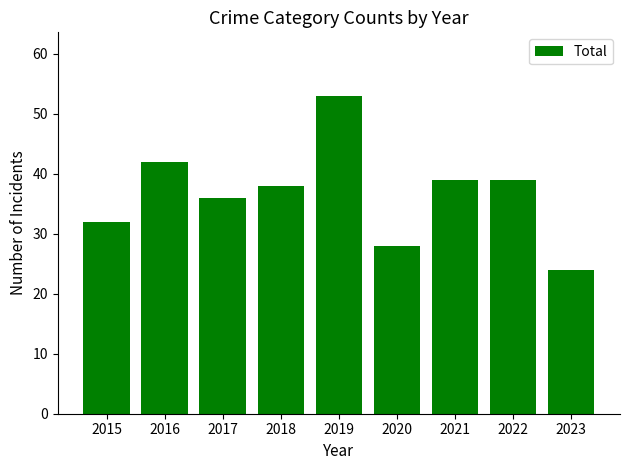

How many series are shown in this chart?

1